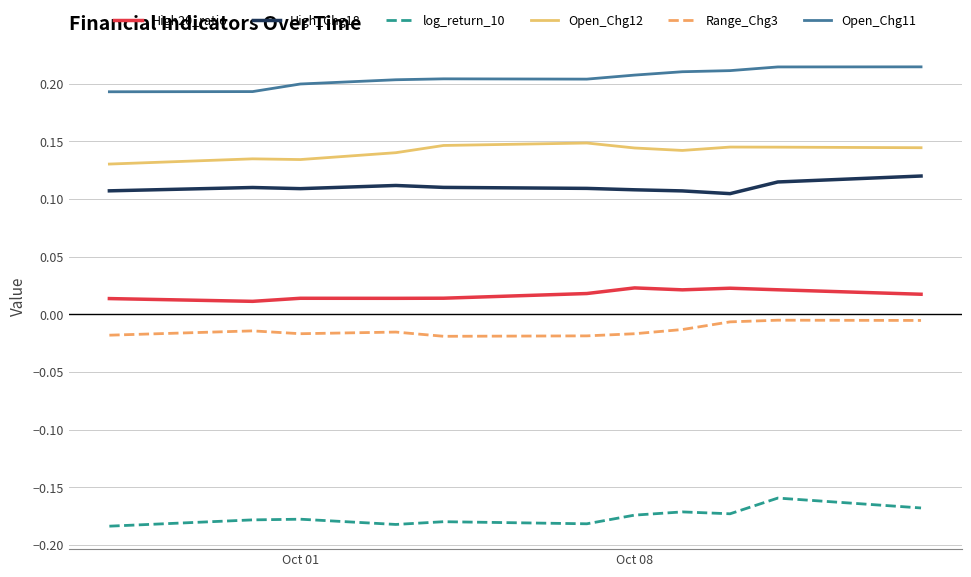

Which series has the largest total across all categories?

Open_Chg11